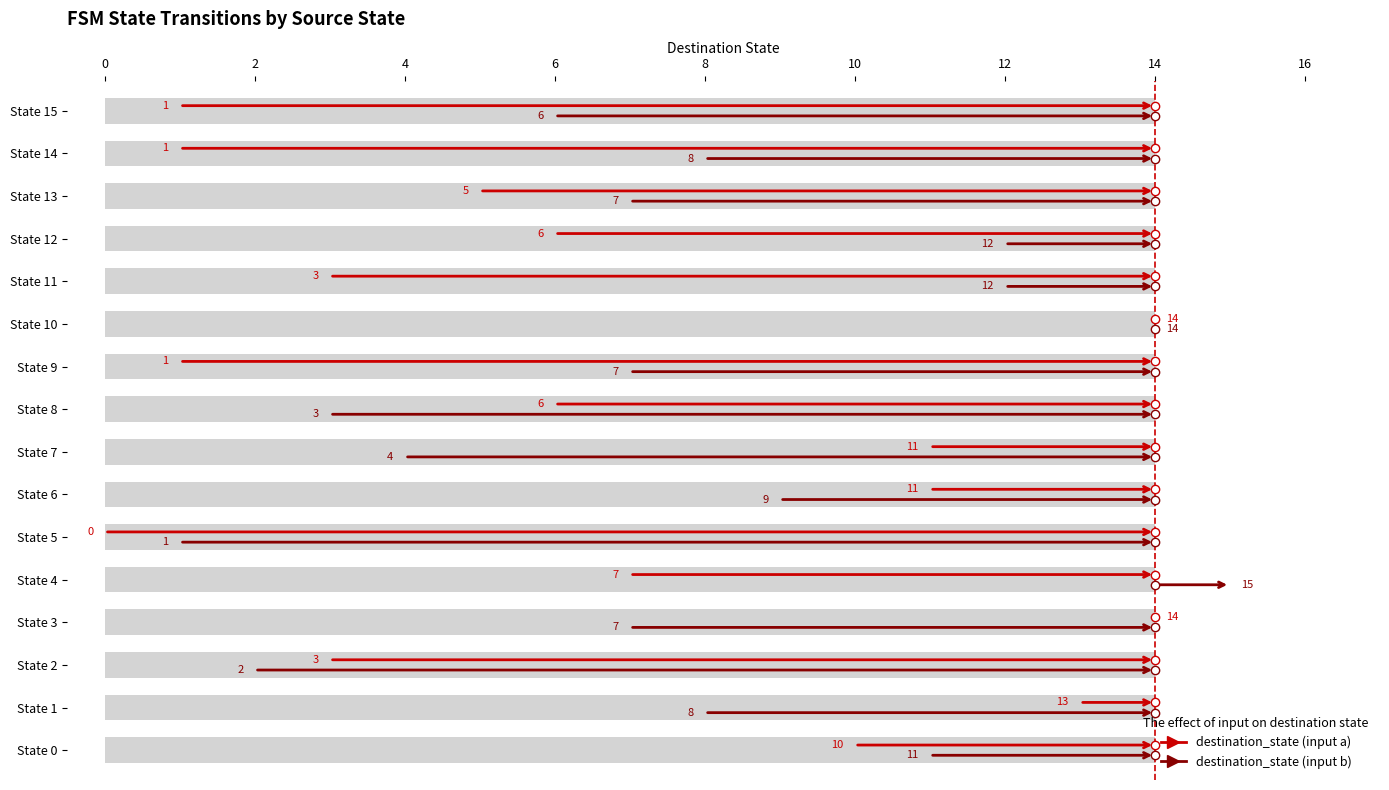

Which label corresponds to the smallest value in the chart?

State 5